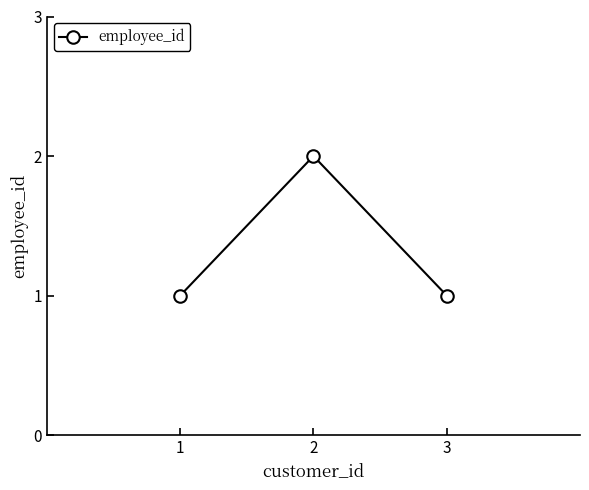

What is the sum of the values at 3 and 2?

3